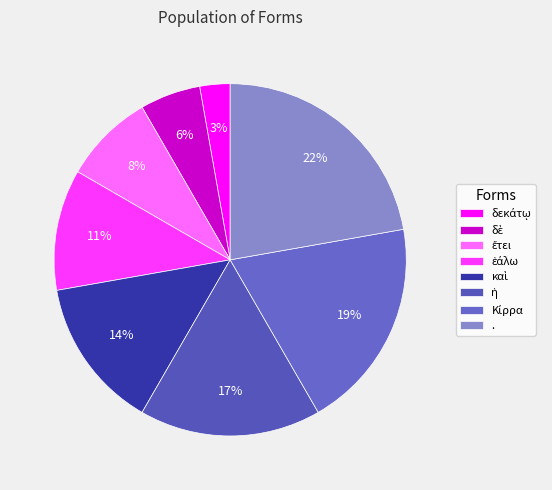

Does any single category account for the majority?

No